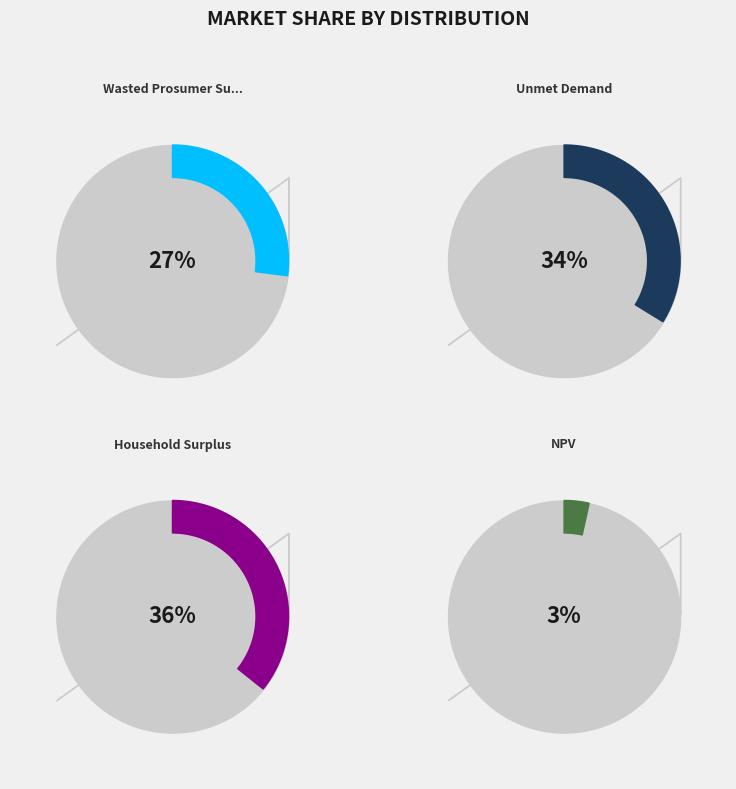

What percentage do Unmet Demand and NPV together represent?

37.2%